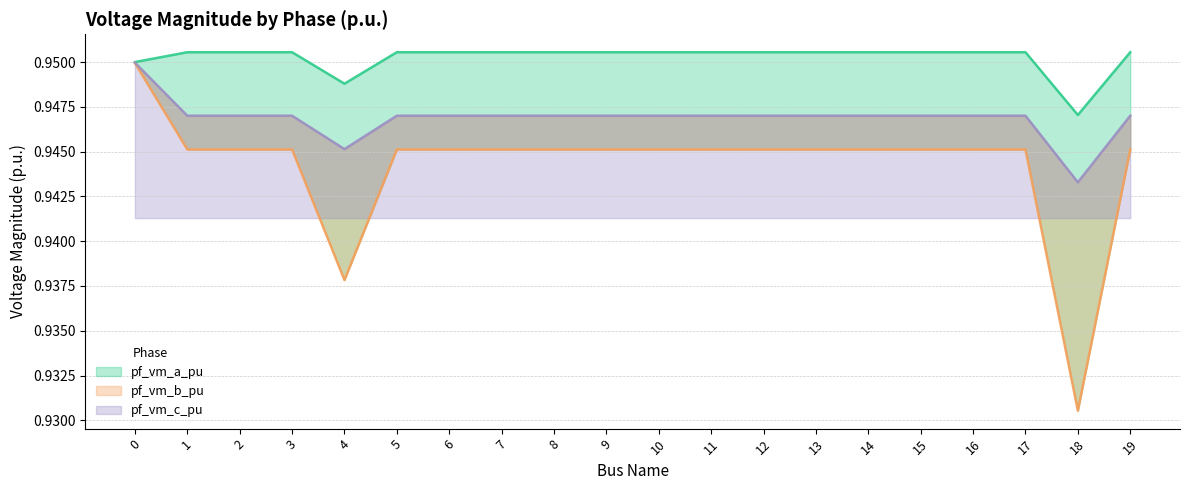

Which series changed the most between 4 and 11?

pf_vm_b_pu